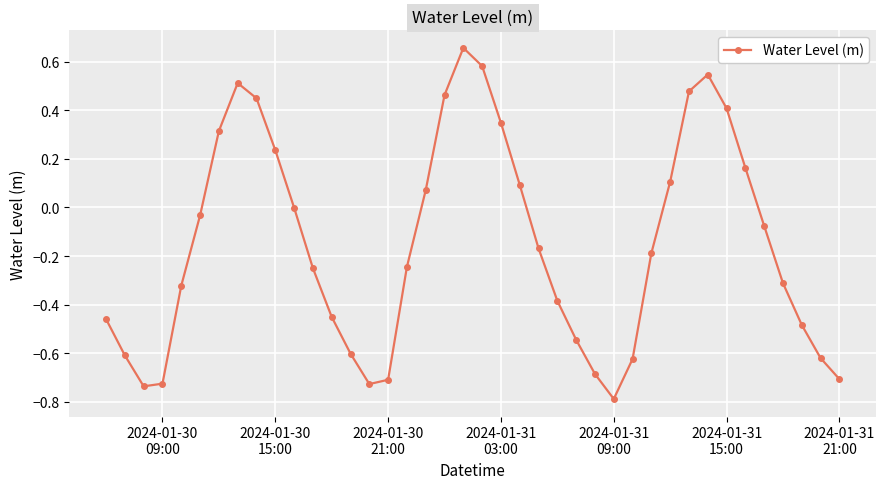

How many points are lower than both their immediate neighbors (excluding endpoints)?

3